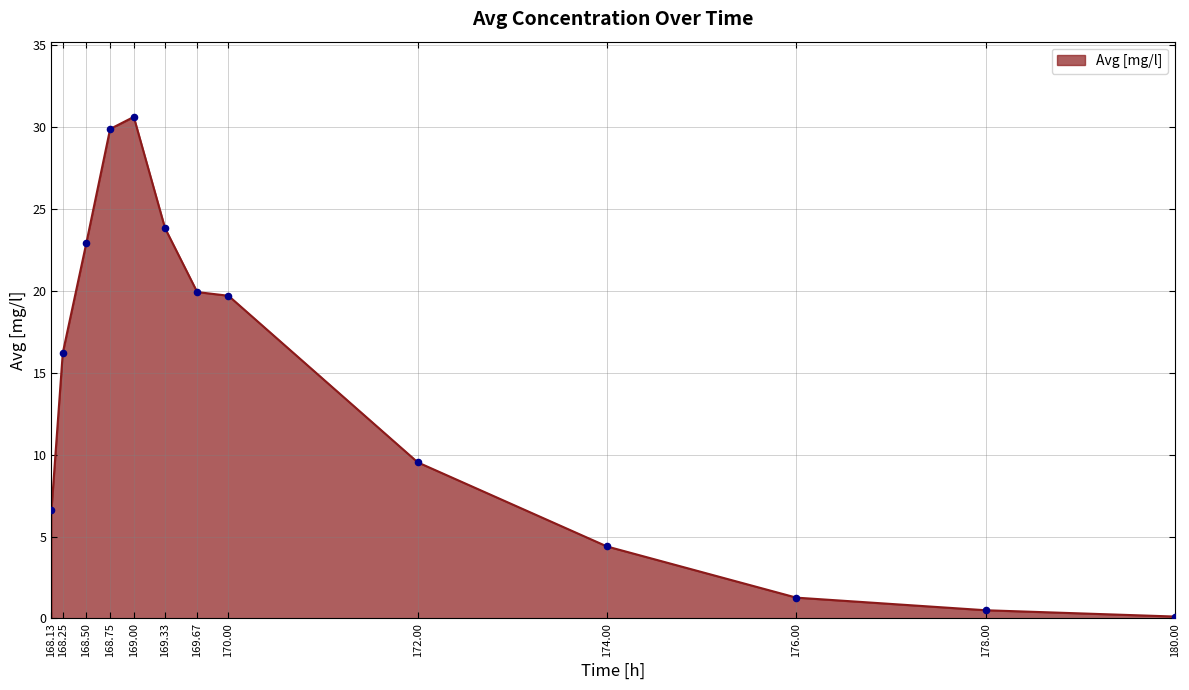

What is the change in value from 168.50 to 169.00?

+7.7